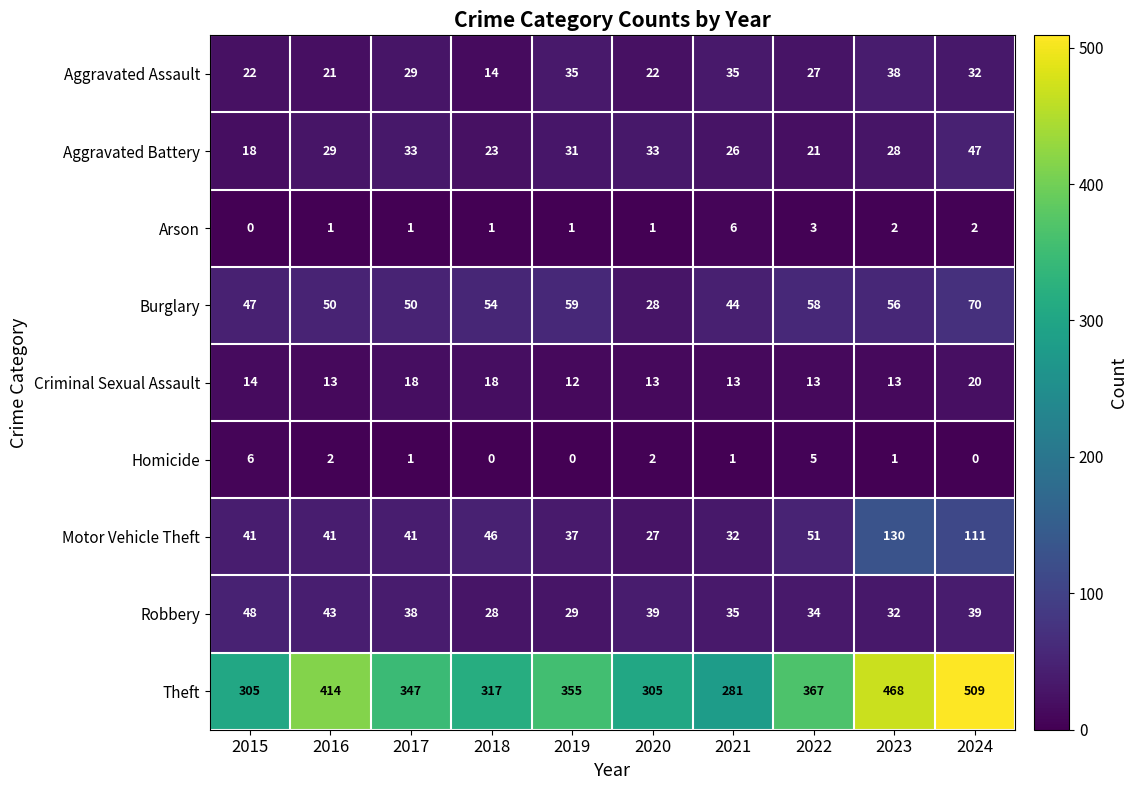

Rank the series at 2020 from lowest to highest value.

Arson, Homicide, Criminal Sexual Assault, Aggravated Assault, Motor Vehicle Theft, Burglary, Aggravated Battery, Robbery, Theft